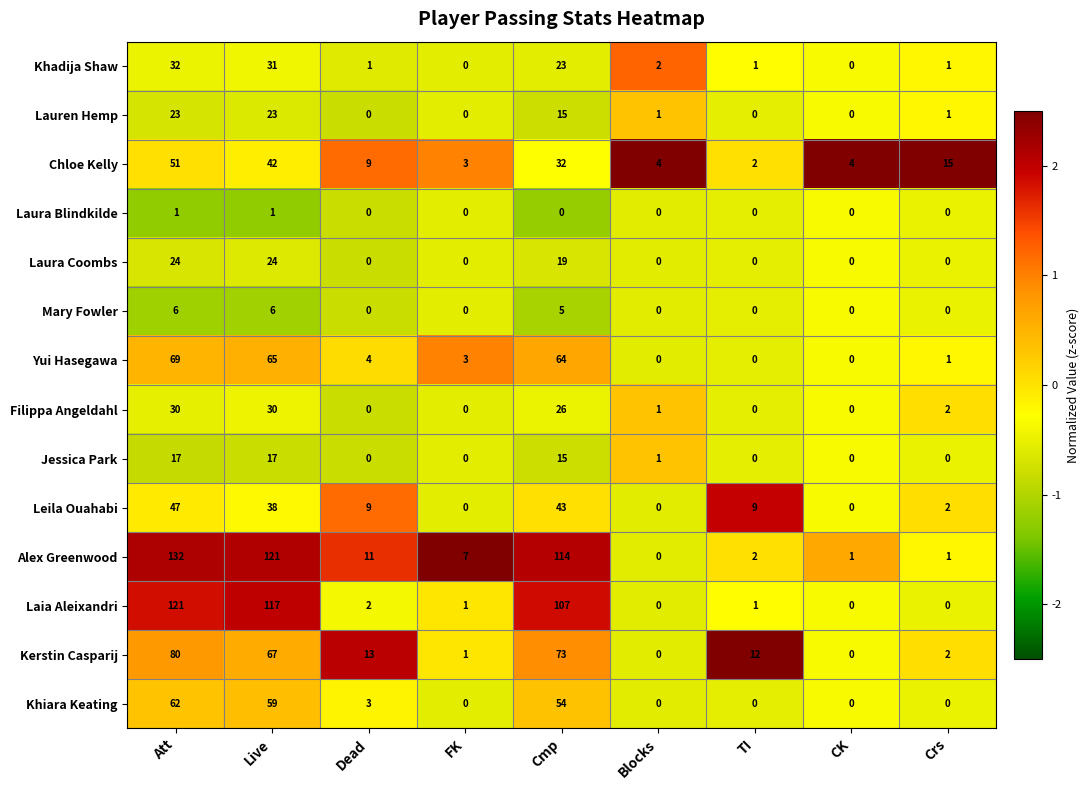

At which category does the chart reach its peak across all series?

Att